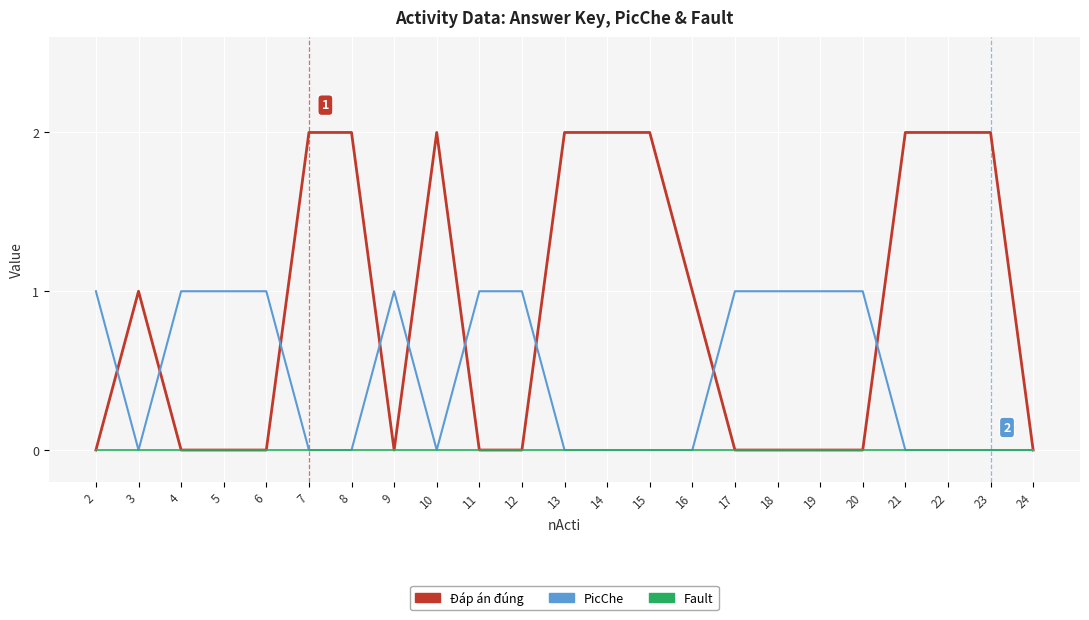

Rank the series by their average value, from lowest to highest.

Fault, PicChe, Đáp án đúng